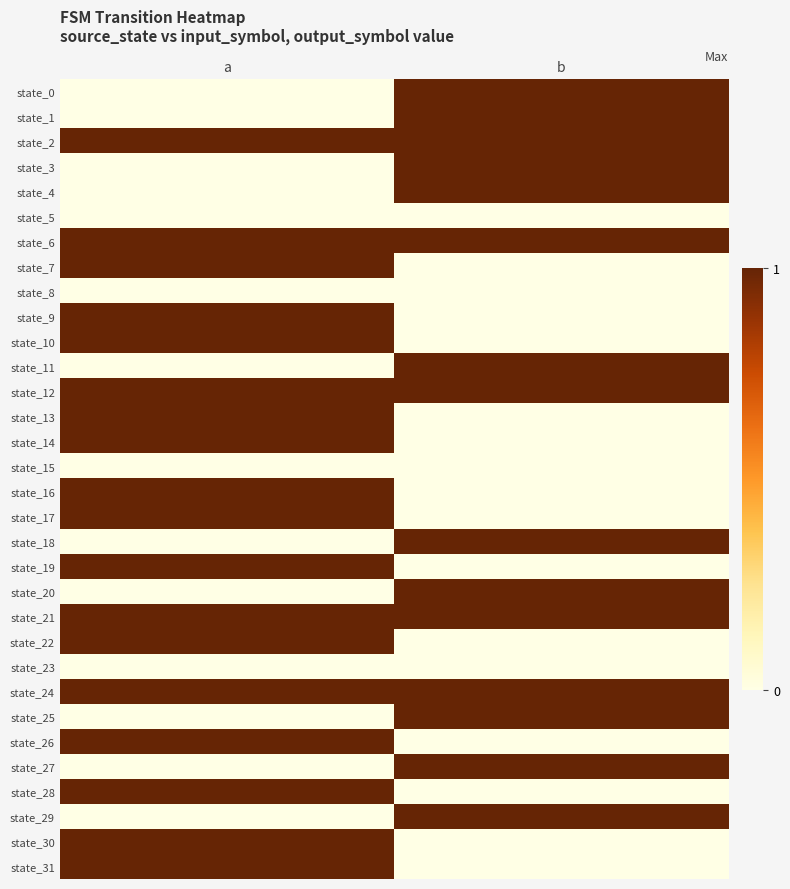

How many categories are shown in the chart?

2